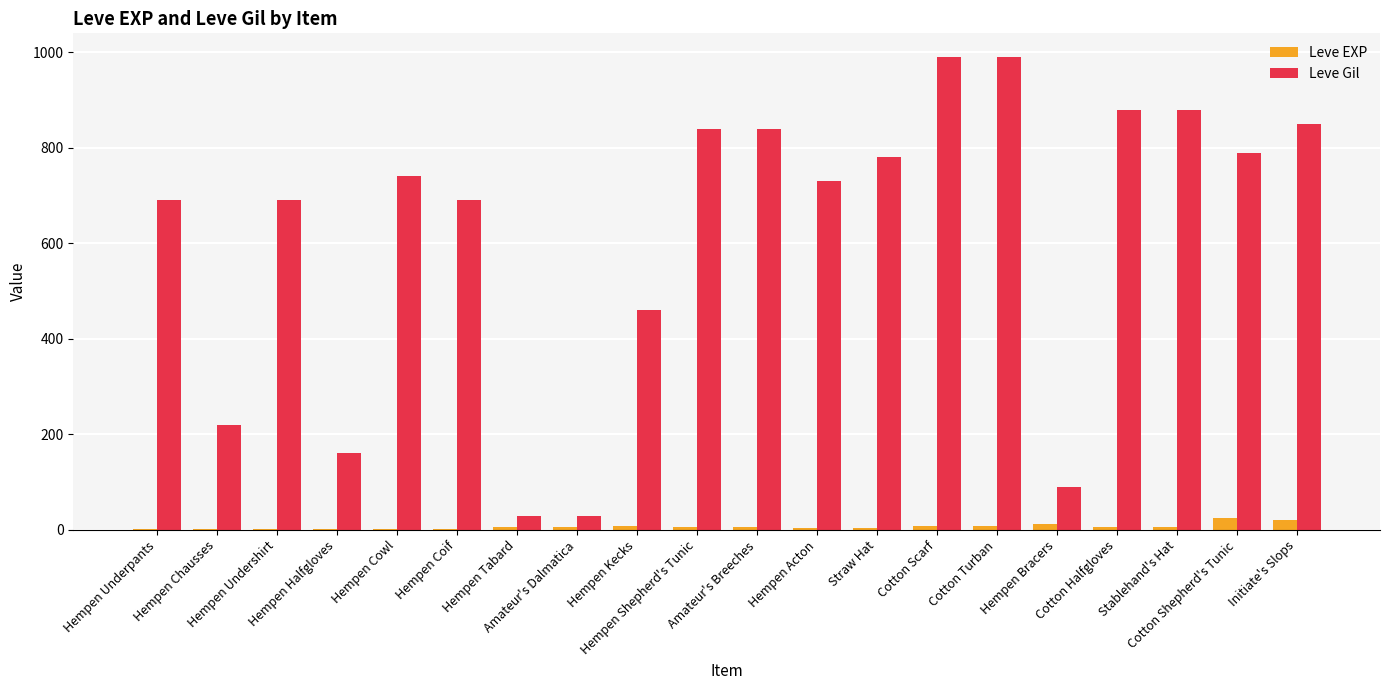

True or false: Leve Gil has a value of 840 at Amateur's Breeches.

True